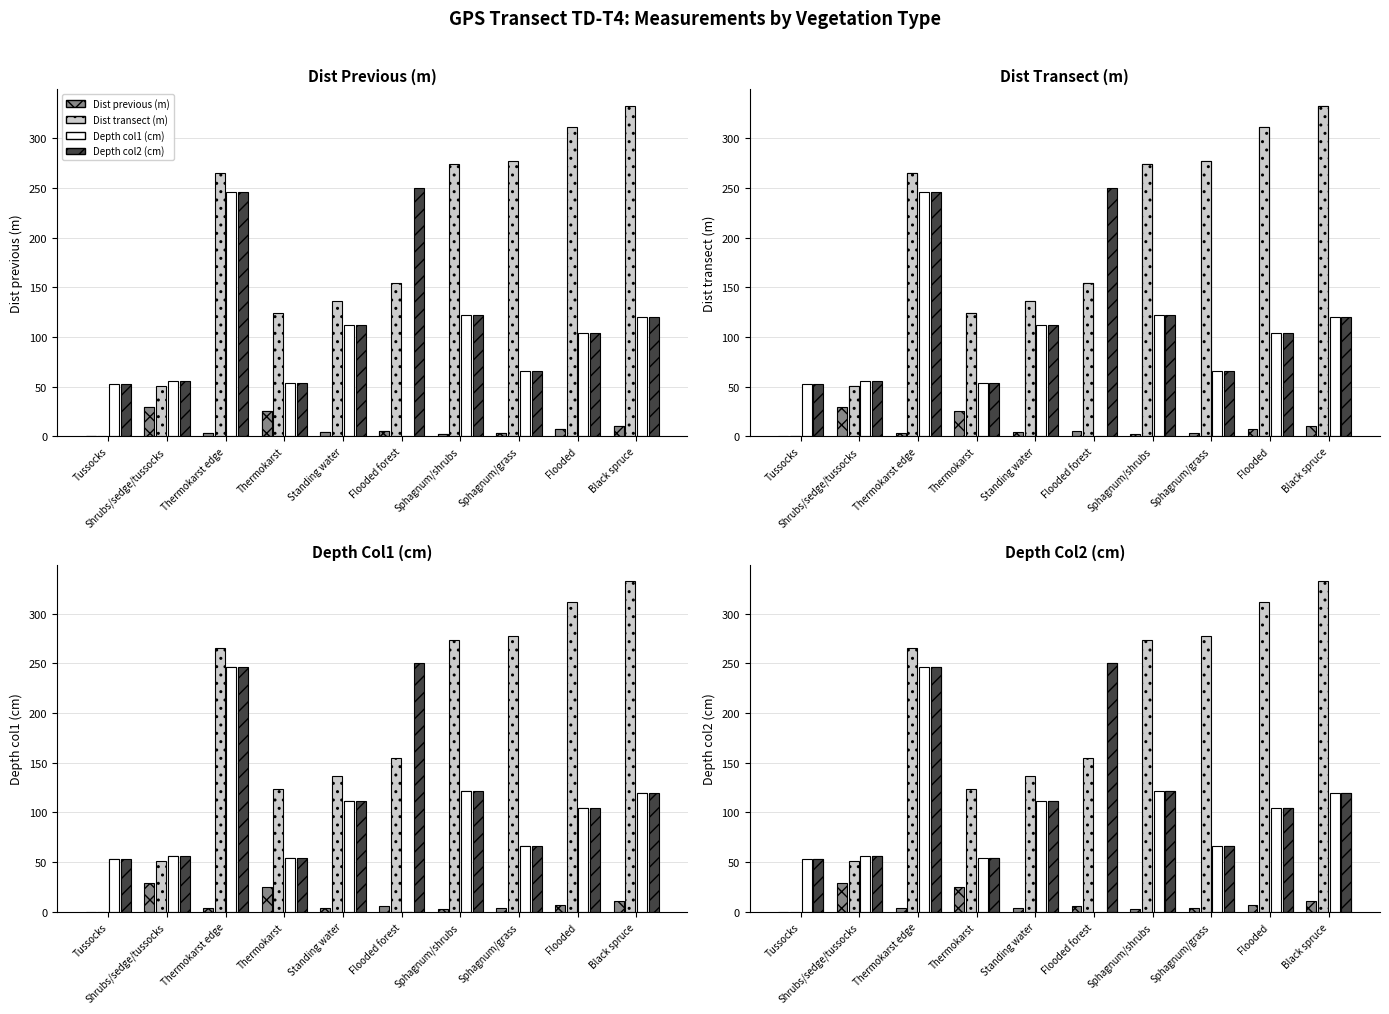

Where is Dist previous (m) nearest to the value 14?

Black spruce